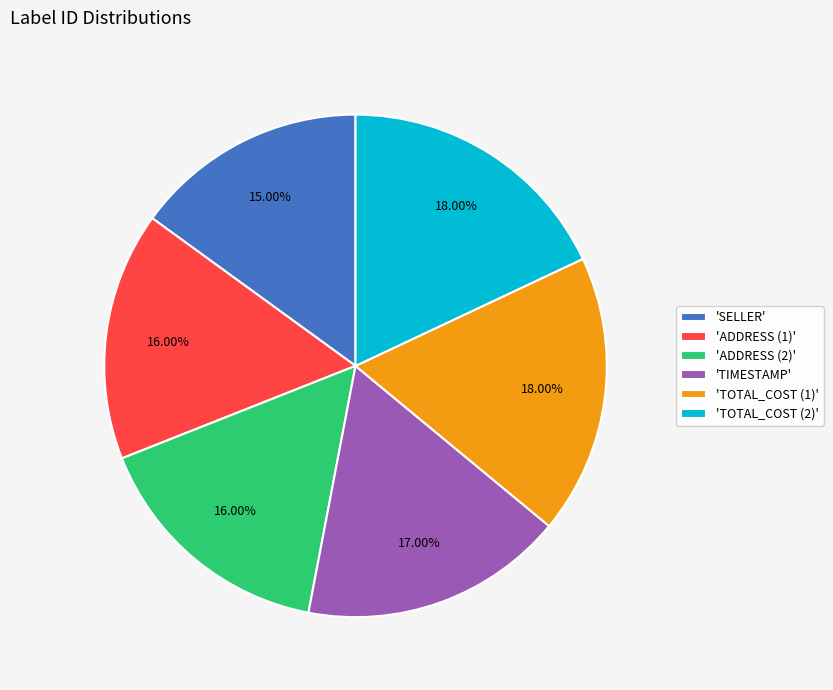

What is the ratio of the value at 'ADDRESS (2)' to the value at 'TOTAL_COST (1)'?

0.9